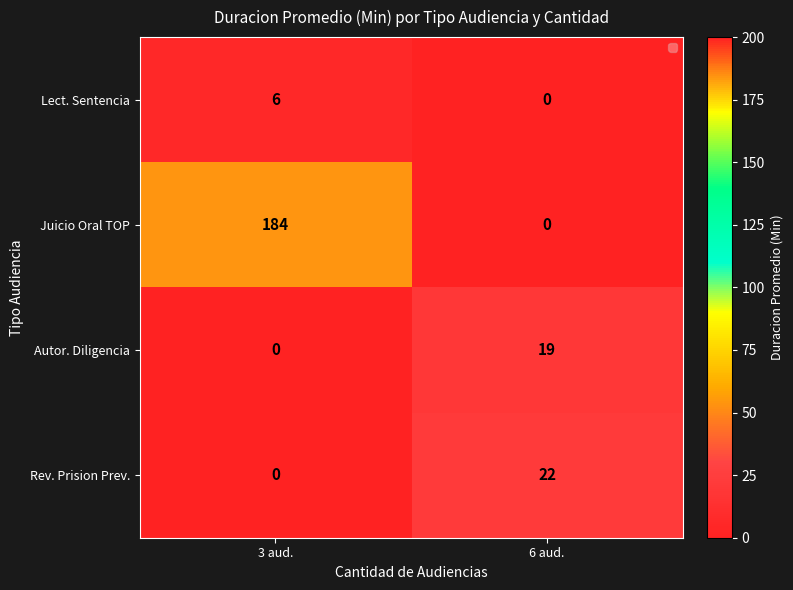

What is the sum of the Juicio Oral TOP values at 6 aud. and 3 aud.?

184